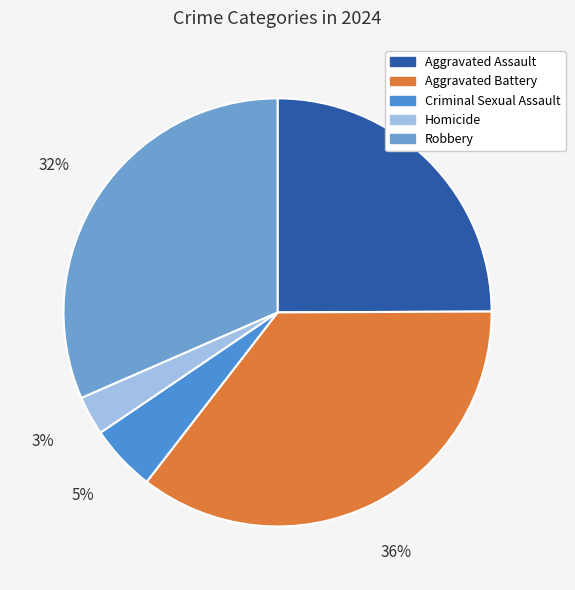

To the nearest percent, what percentage of the pie is Criminal Sexual Assault?

5%